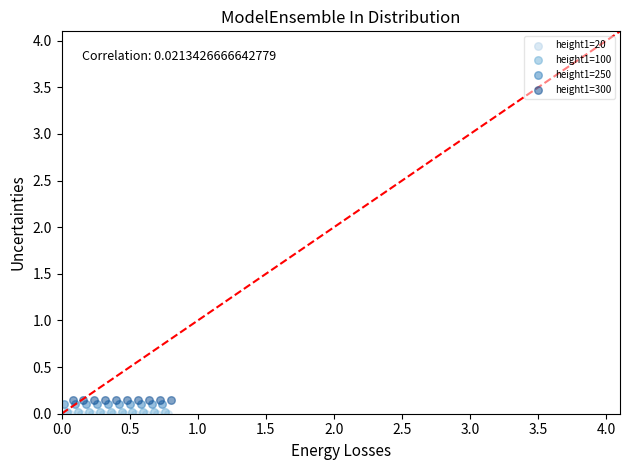

Which series reaches the maximum Y coordinate?

height1=300